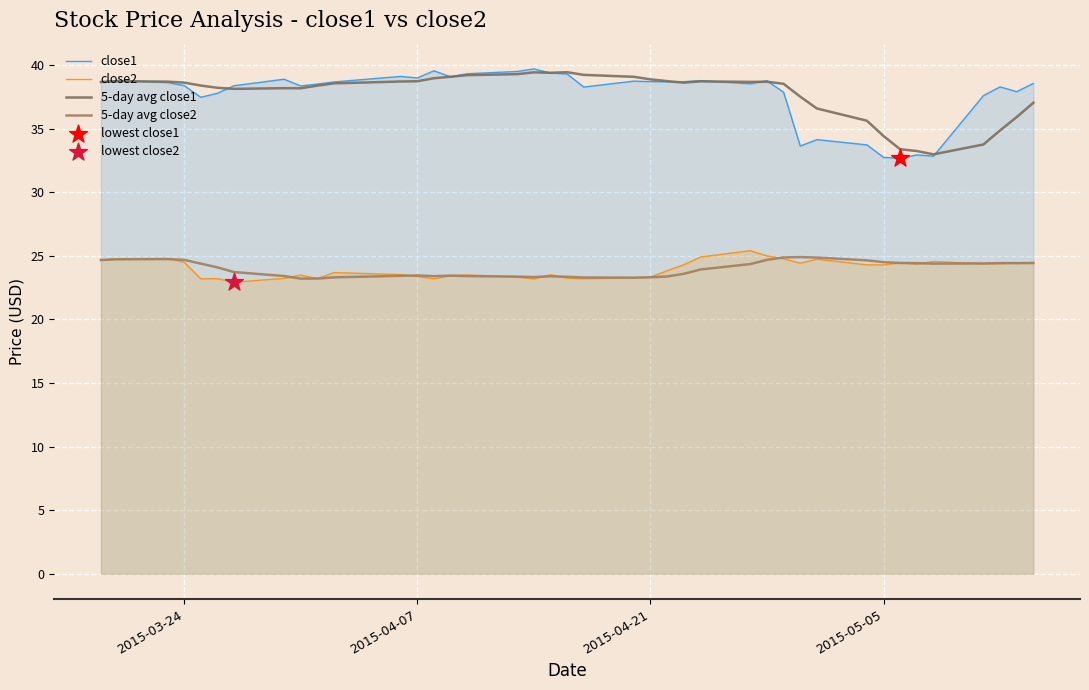

What is the total value across all series at 2015-03-24?

126.2